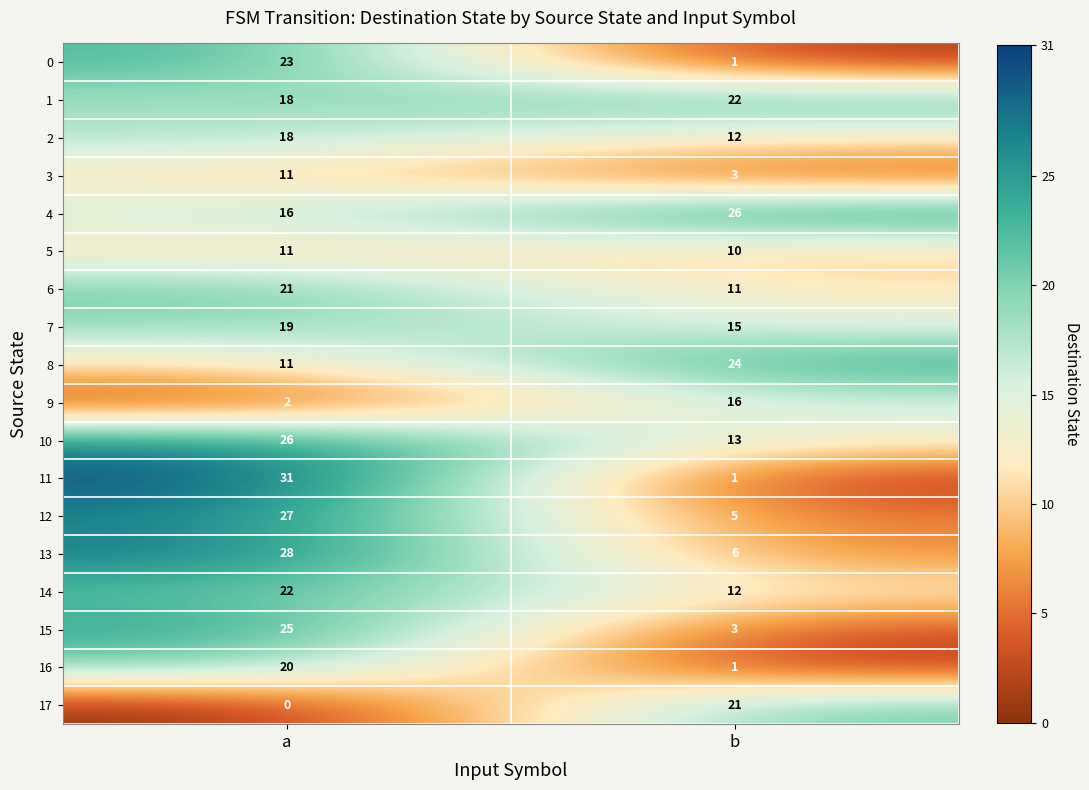

What is the spread (max minus min) of values at a?

31